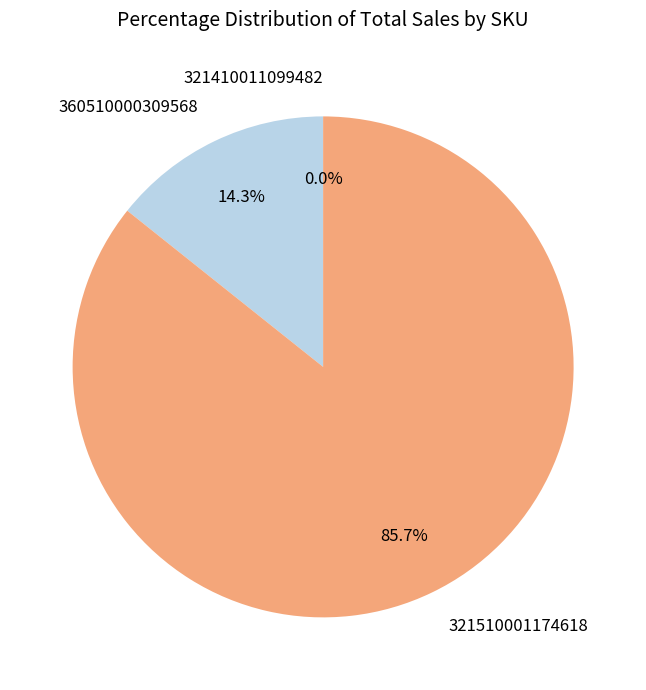

Is 321510001174618 the majority of the pie?

Yes